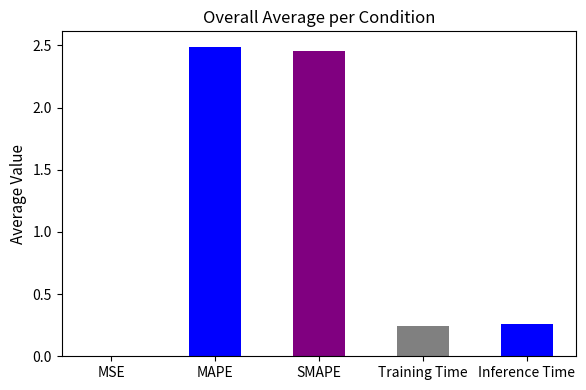

True or false: the data shows 2.5 at SMAPE.

True